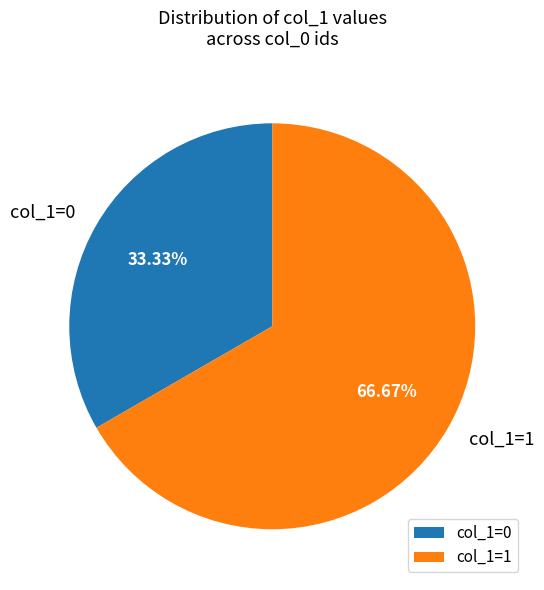

How many segments does this pie chart have?

2